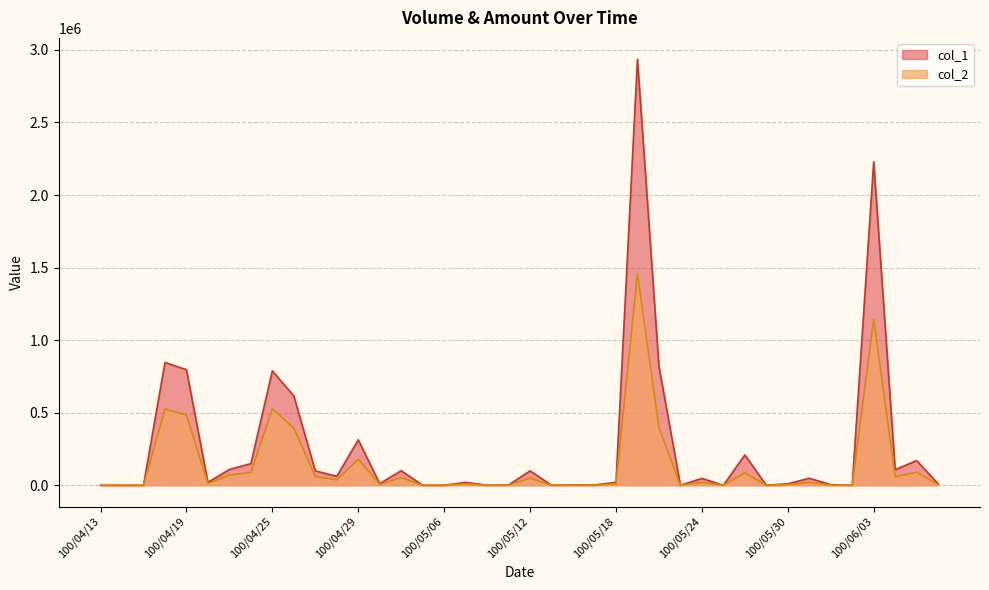

Where is the first local minimum for col_2?

100/04/20